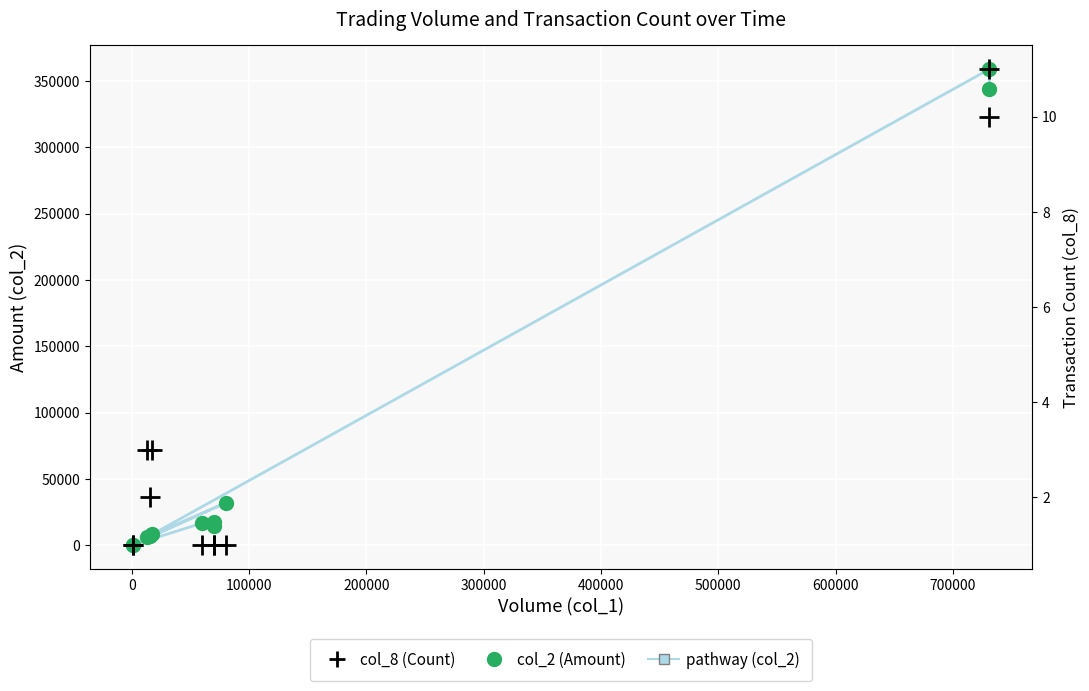

Reading left to right, extract all data points from this chart.

col_2 (Amount): 343970	358880	6080	8360	7440	32000	260	310	16800	17500	14700
pathway (col_2): 343970	358880	6080	8360	7440	32000	260	310	16800	17500	14700
col_8 (Count): 11	10	3	3	2	1	1	1	1	1	1